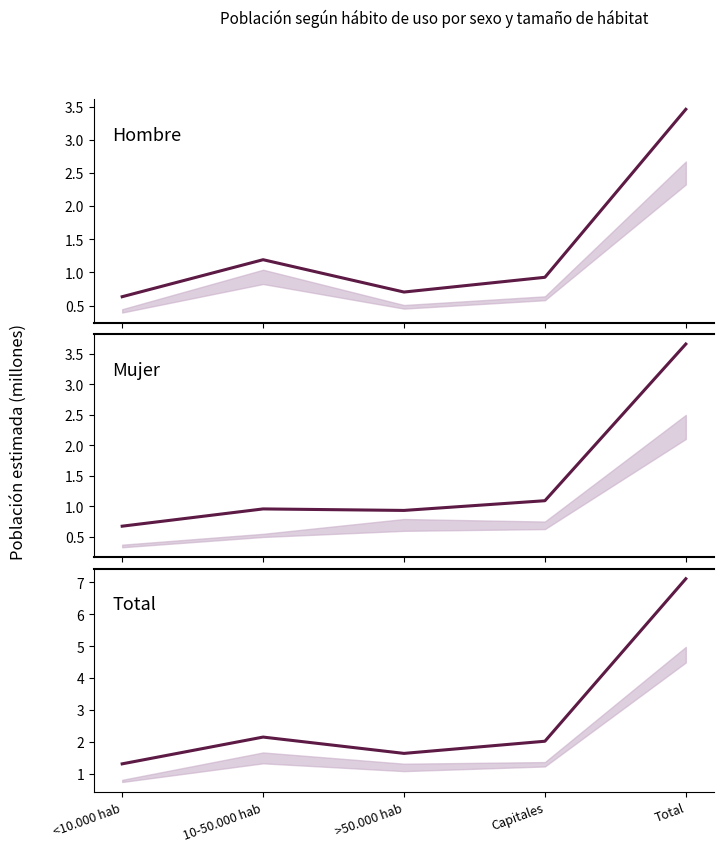

Does the chart display data point markers on the line(s)?

No